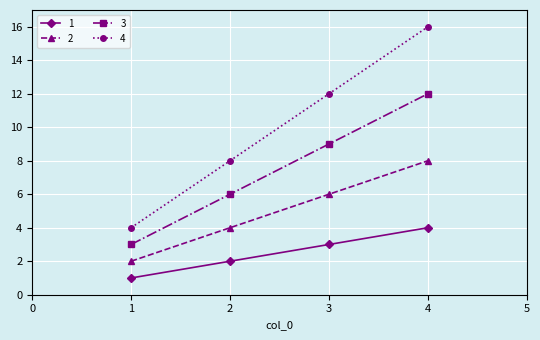

Which category has the highest value in the 4 series?

4